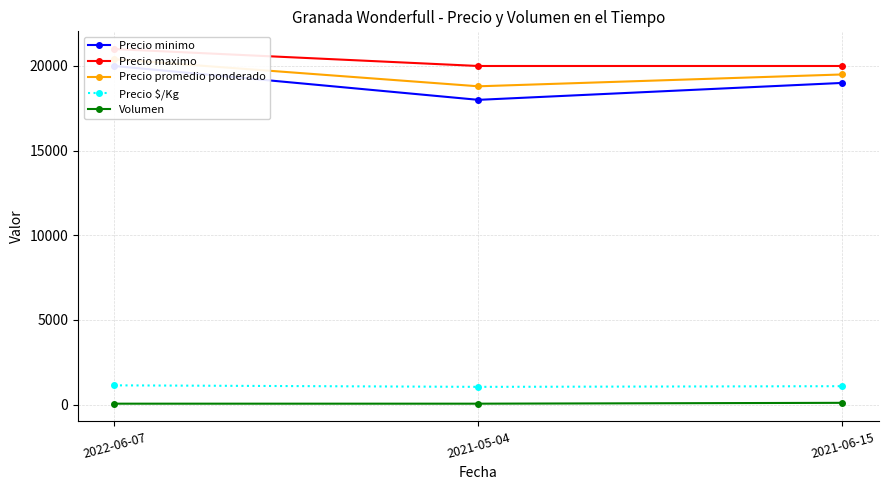

Reading right to left, transcribe all the data shown in this chart.

Precio minimo: 2021-06-15=19000	2021-05-04=18000	2022-06-07=20000
Precio maximo: 2021-06-15=20000	2021-05-04=20000	2022-06-07=21000
Precio promedio ponderado: 2021-06-15=19500	2021-05-04=18800	2022-06-07=20400
Precio $/Kg: 2021-06-15=1083	2021-05-04=1044	2022-06-07=1133
Volumen: 2021-06-15=100	2021-05-04=50	2022-06-07=50